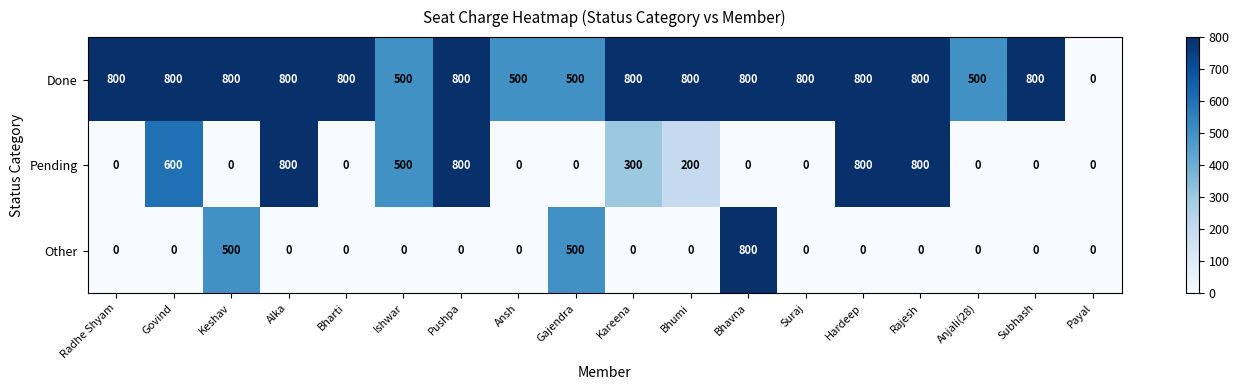

The Pending series shows 476 at Kareena. True or false?

False